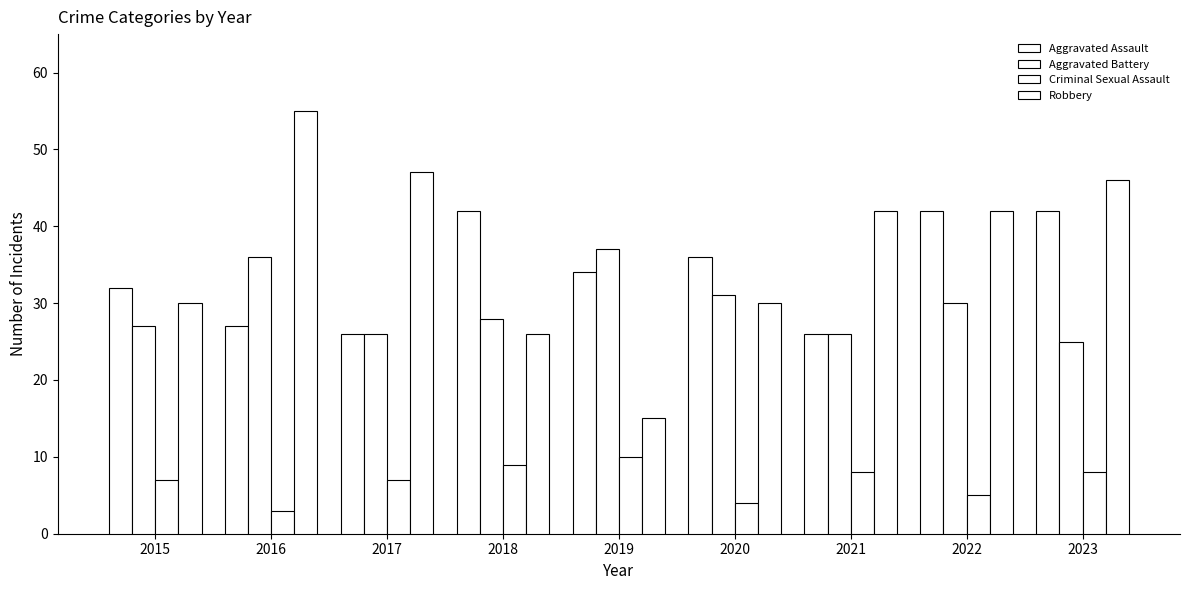

Reading left to right, list all the values displayed in this chart.

Aggravated Assault: 32	27	26	42	34	36	26	42	42
Aggravated Battery: 27	36	26	28	37	31	26	30	25
Criminal Sexual Assault: 7	3	7	9	10	4	8	5	8
Robbery: 30	55	47	26	15	30	42	42	46